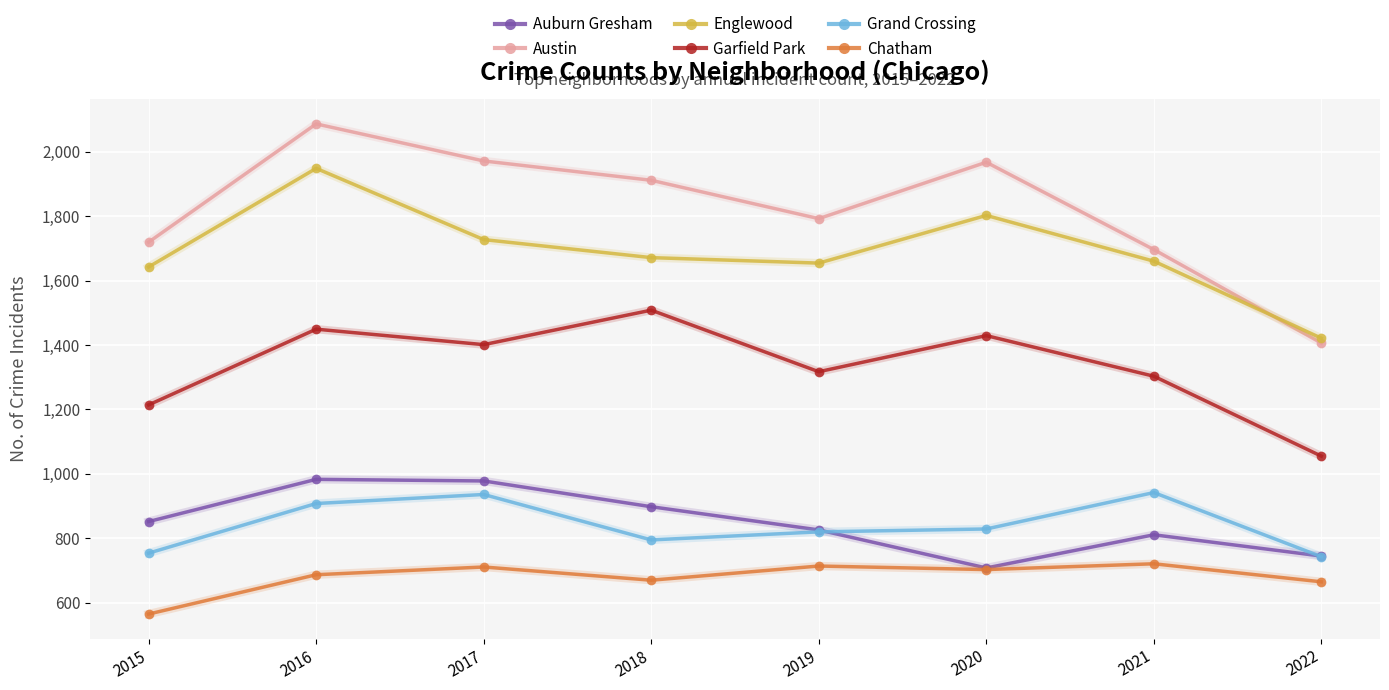

Count the number of categories in the chart.

8